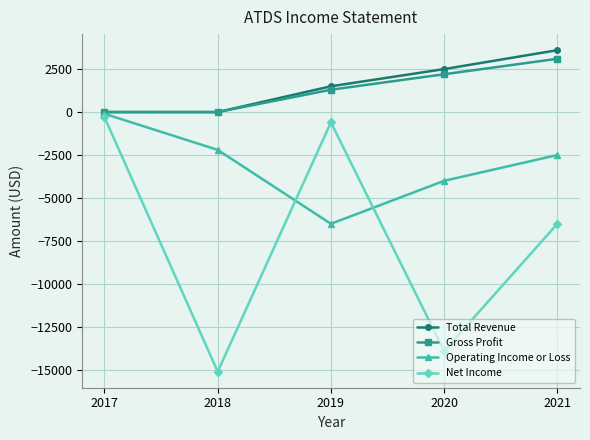

True or false: Total Revenue has more than 0 interior local peaks.

False